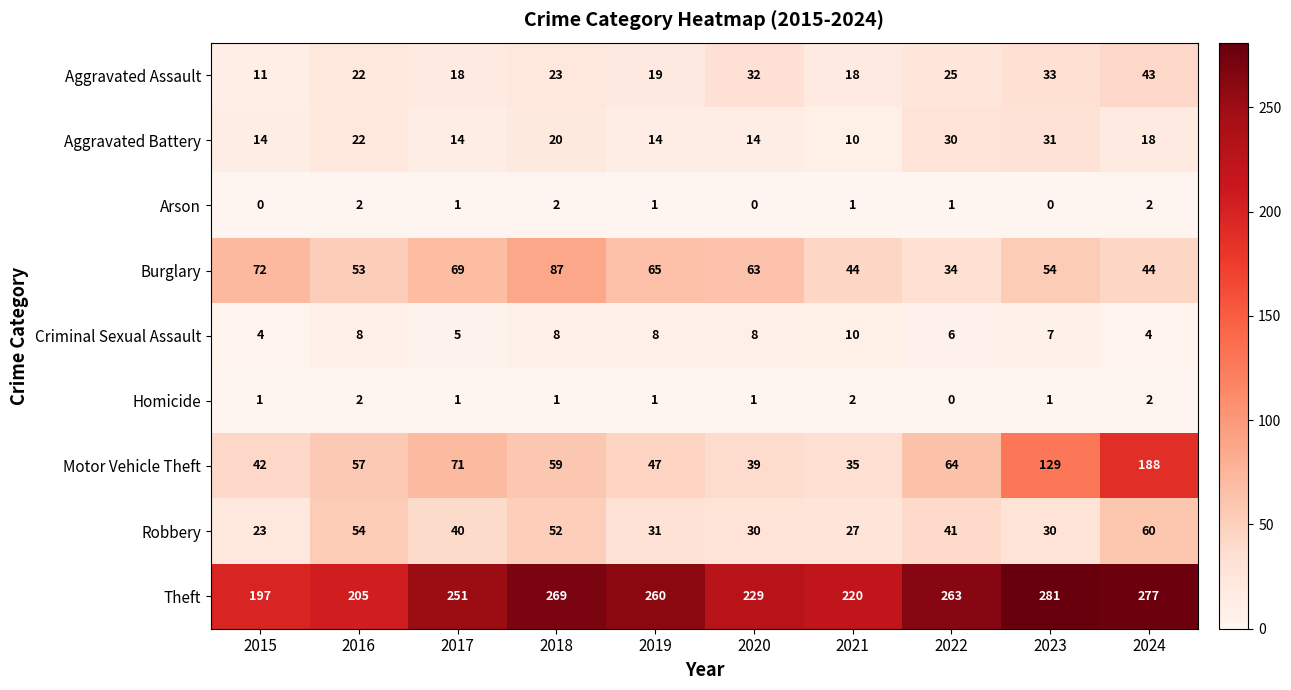

The Burglary series shows 34 at 2022. True or false?

True